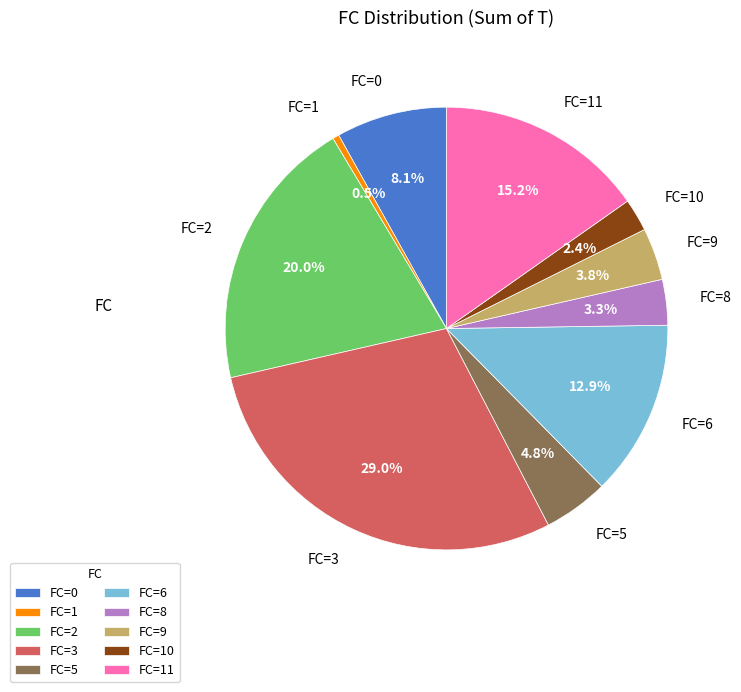

Which category has the smallest portion of the pie?

FC=1